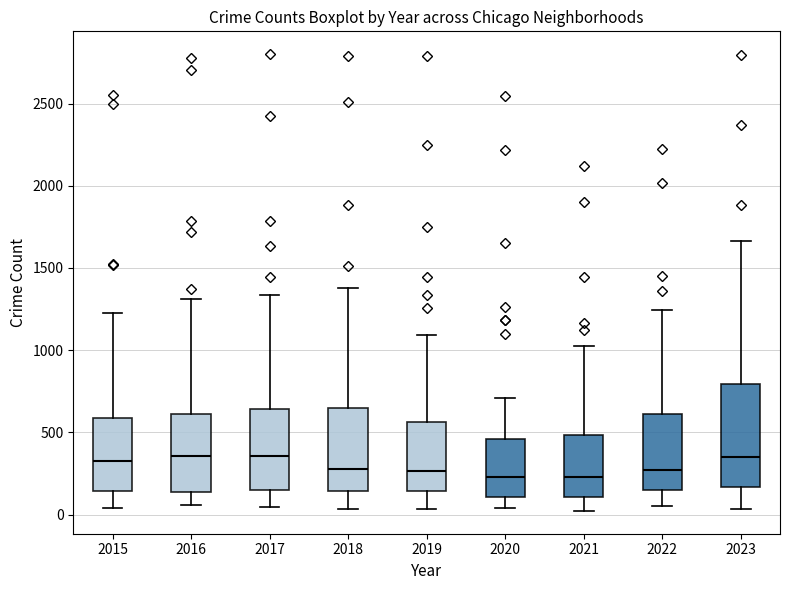

Reading left to right, transcribe this box plot: for each box, give where its median line is, the range the box spans, and where its two whiskers end, as read against the y-axis. The values are not printed on the chart, so give them approximately, as read against the axis.

2015: median 300, box 150 to 600, whiskers 50 to 1250
2016: median 350, box 150 to 600, whiskers 50 to 1300
2017: median 350, box 150 to 650, whiskers 50 to 1350
2018: median 300, box 150 to 650, whiskers 50 to 1400
2019: median 250, box 150 to 550, whiskers 50 to 1100
2020: median 250, box 100 to 450, whiskers 50 to 700
2021: median 250, box 100 to 500, whiskers 0 to 1050
2022: median 250, box 150 to 600, whiskers 50 to 1250
2023: median 350, box 150 to 800, whiskers 50 to 1650